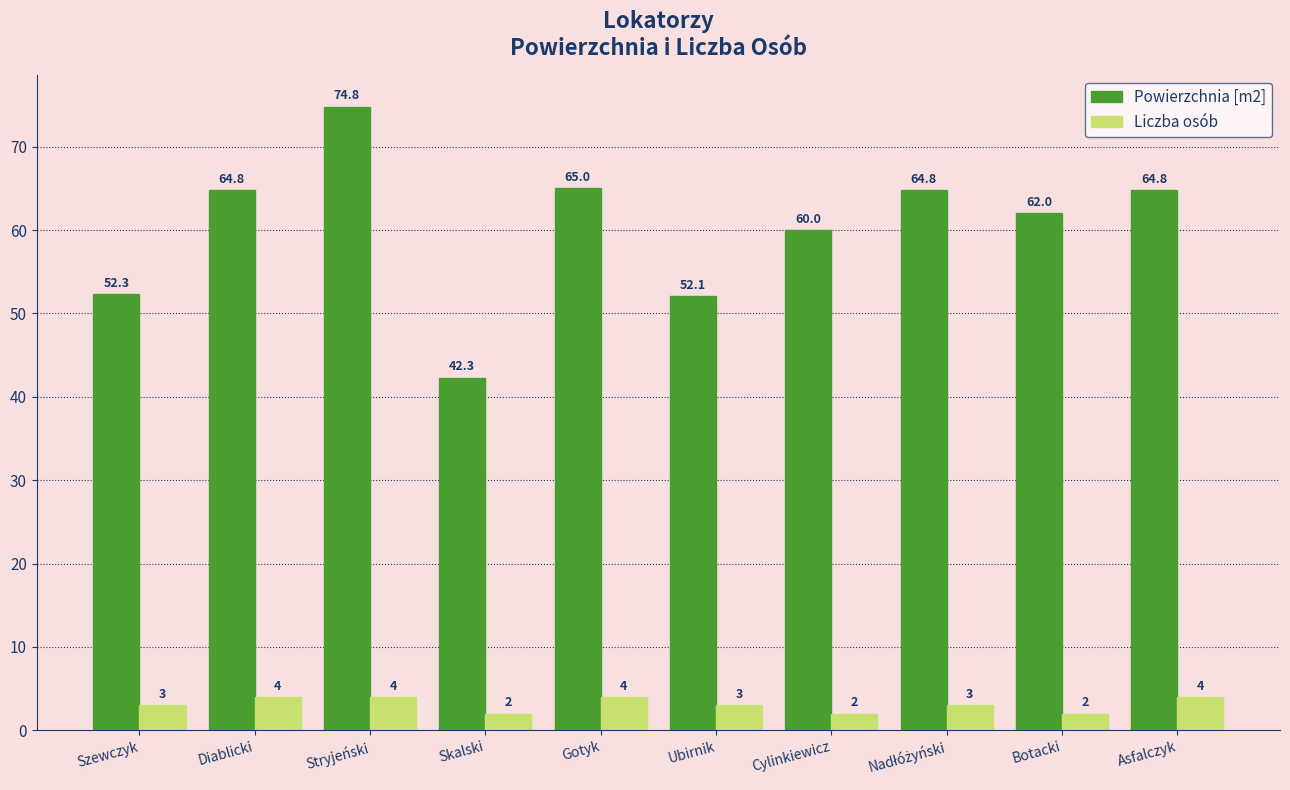

Which series changed the most between Stryjeński and Gotyk?

Powierzchnia [m2]